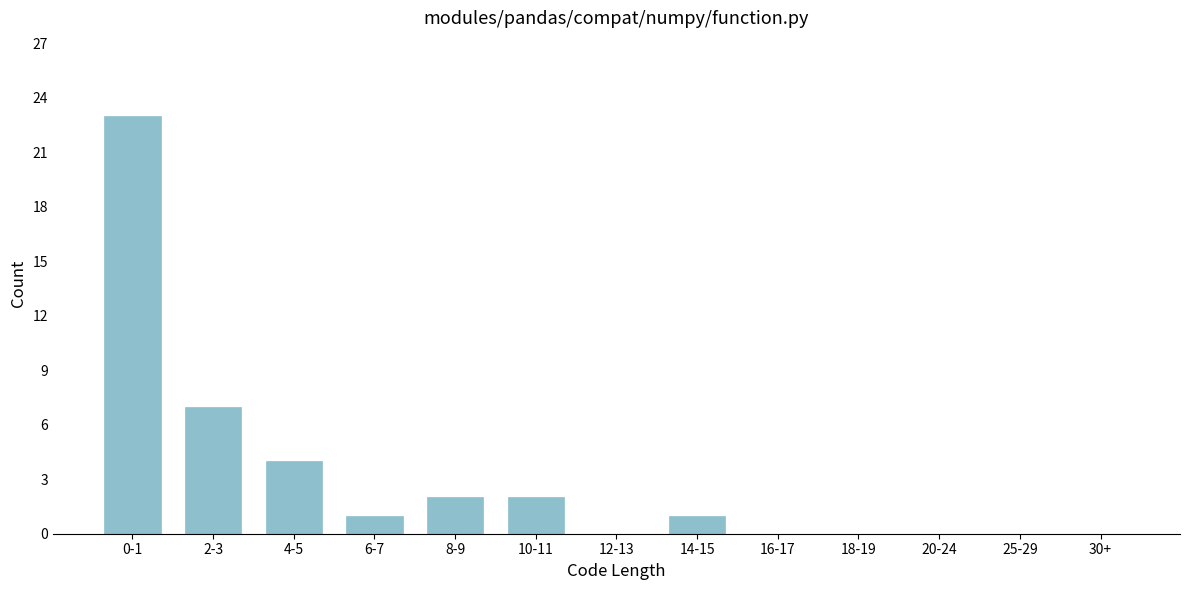

Reading left to right, what are all the values shown in this chart?

0-1=23	2-3=7	4-5=4	6-7=1	8-9=2	10-11=2	12-13=0	14-15=1	16-17=0	18-19=0	20-24=0	25-29=0	30+=0